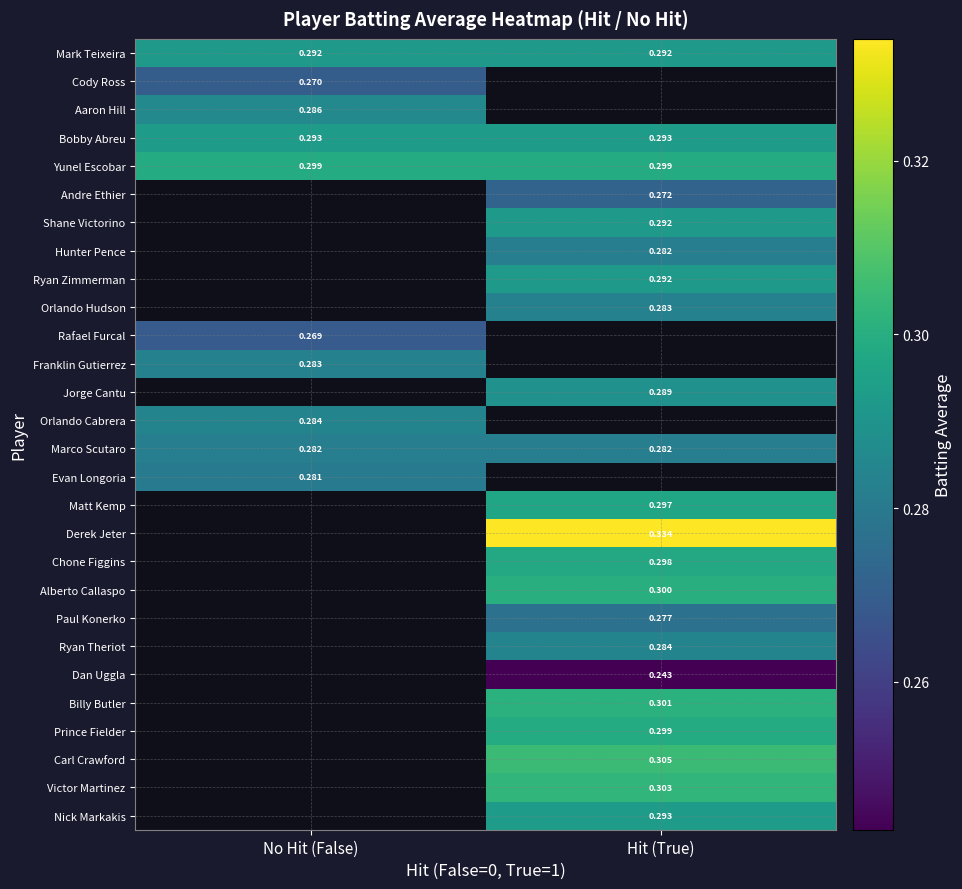

How many values in Prince Fielder are above zero?

1